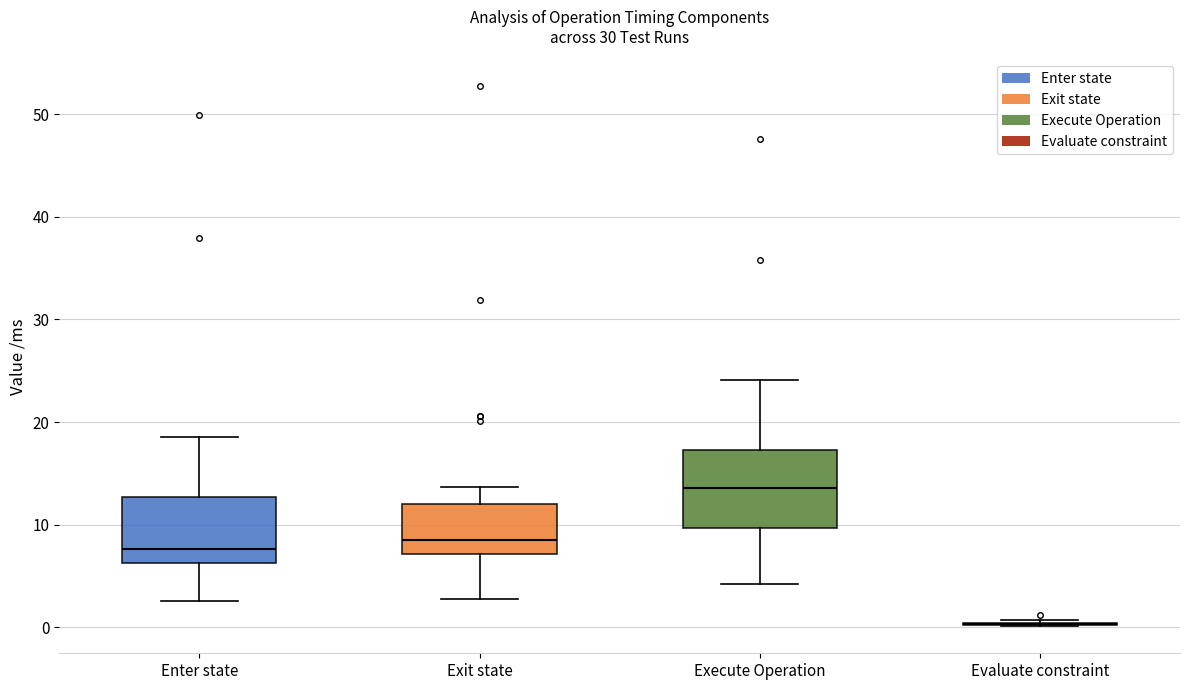

Reading left to right, transcribe this box plot: for each box, give where its median line is, the range the box spans, and where its two whiskers end, as read against the y-axis. The values are not printed on the chart, so give them approximately, as read against the axis.

Enter state: median 8, box 6 to 13, whiskers 3 to 19
Exit state: median 8, box 7 to 12, whiskers 3 to 14
Execute Operation: median 14, box 10 to 17, whiskers 4 to 24
Evaluate constraint: box collapsed to a line at 0, whiskers 0 to 1